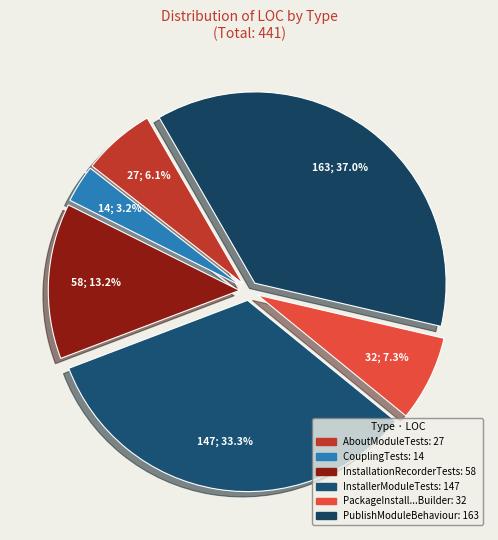

How many segments does this pie chart have?

6